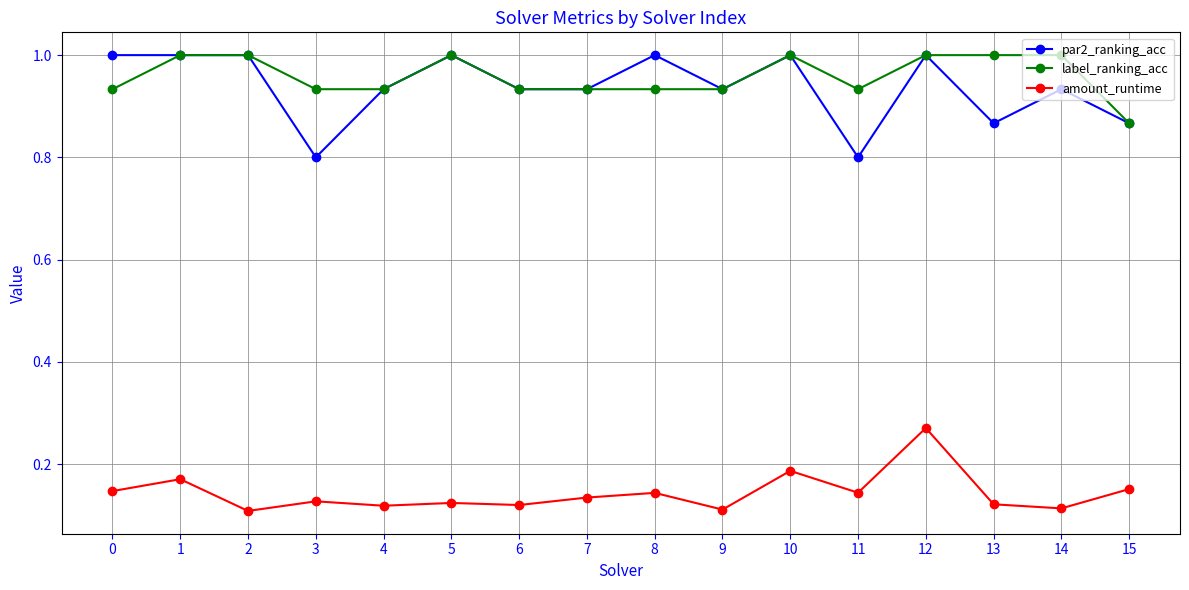

True or false: amount_runtime and par2_ranking_acc cross at least once.

False